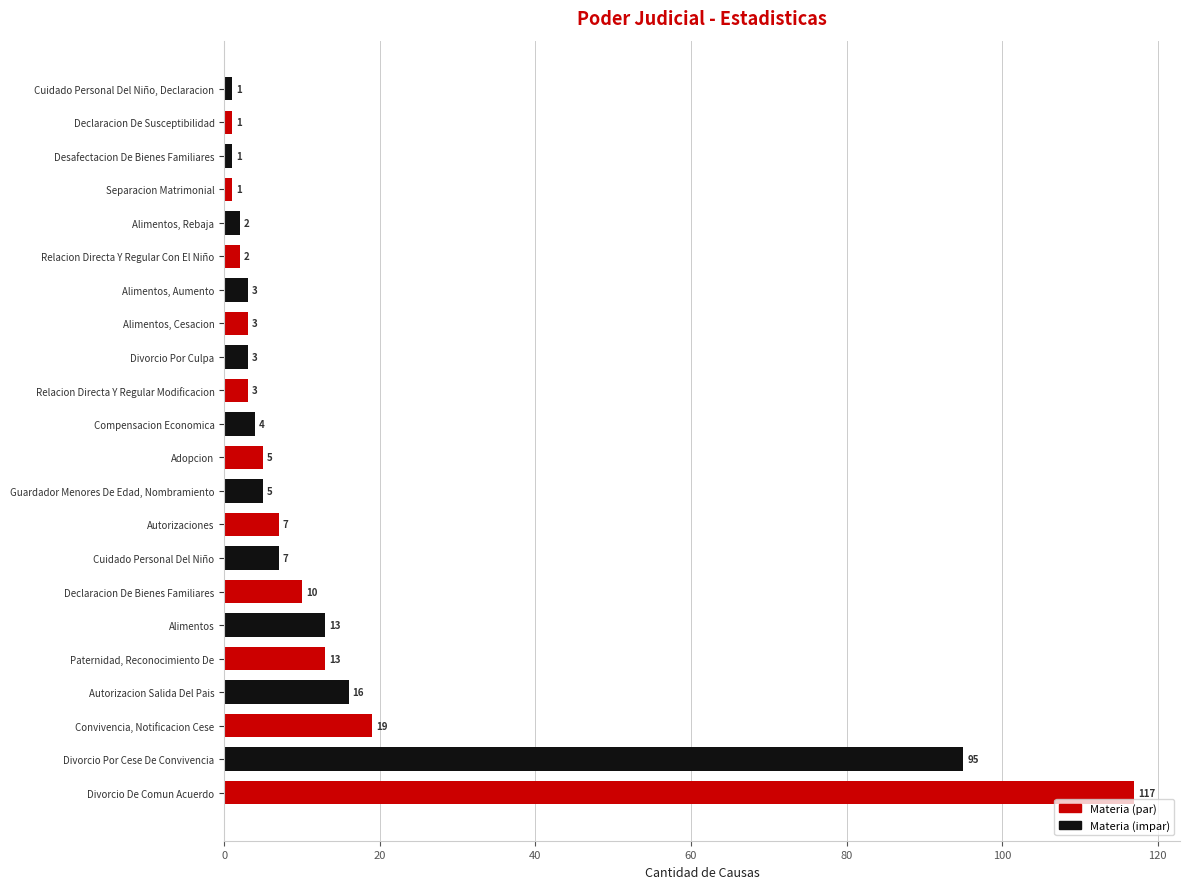

Reading bottom to top, extract all data points from this chart.

117	95	19	16	13	13	10	7	7	5	5	4	3	3	3	3	2	2	1	1	1	1